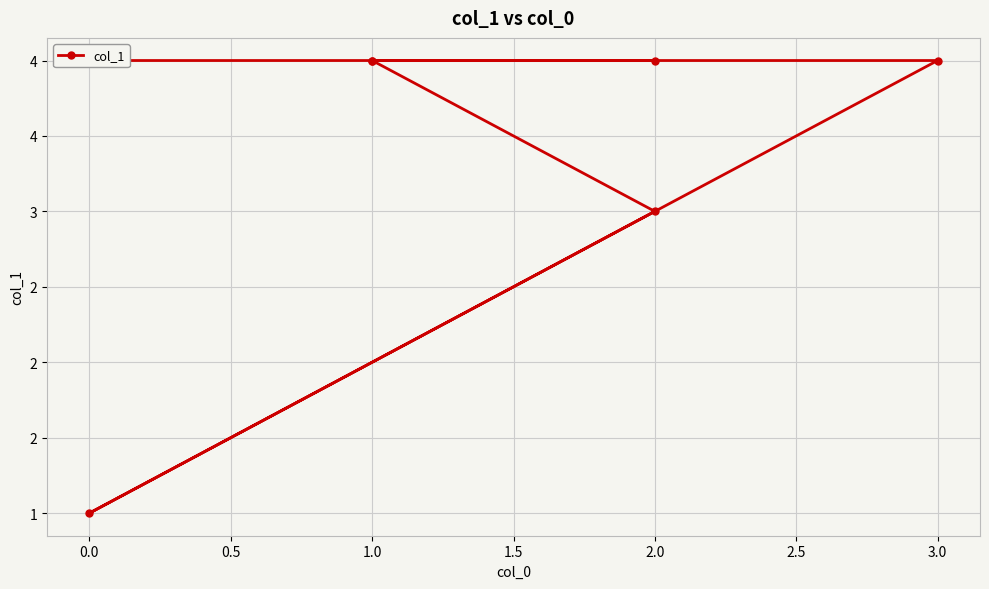

What is the maximum value shown in the chart?

4